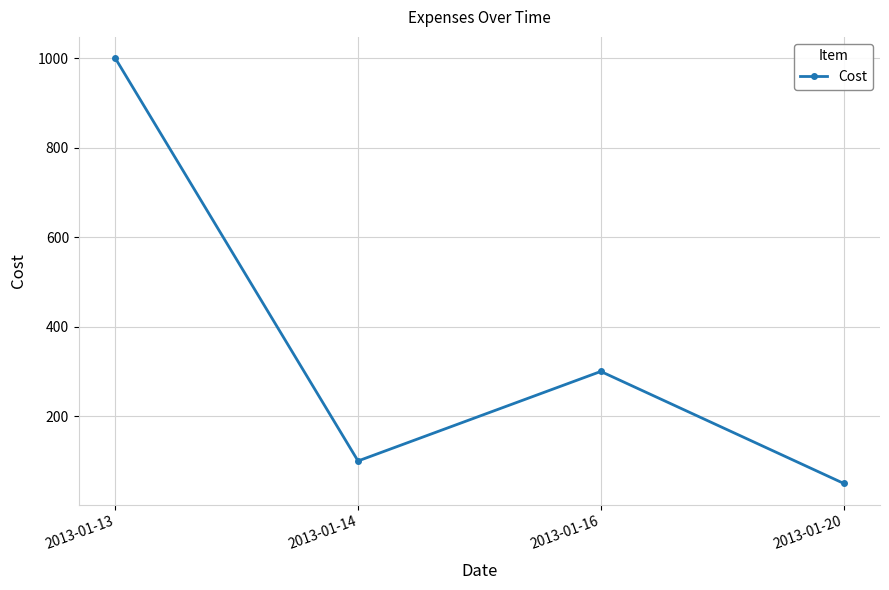

How many interior local valleys (lower than both neighbors) does the data have?

1